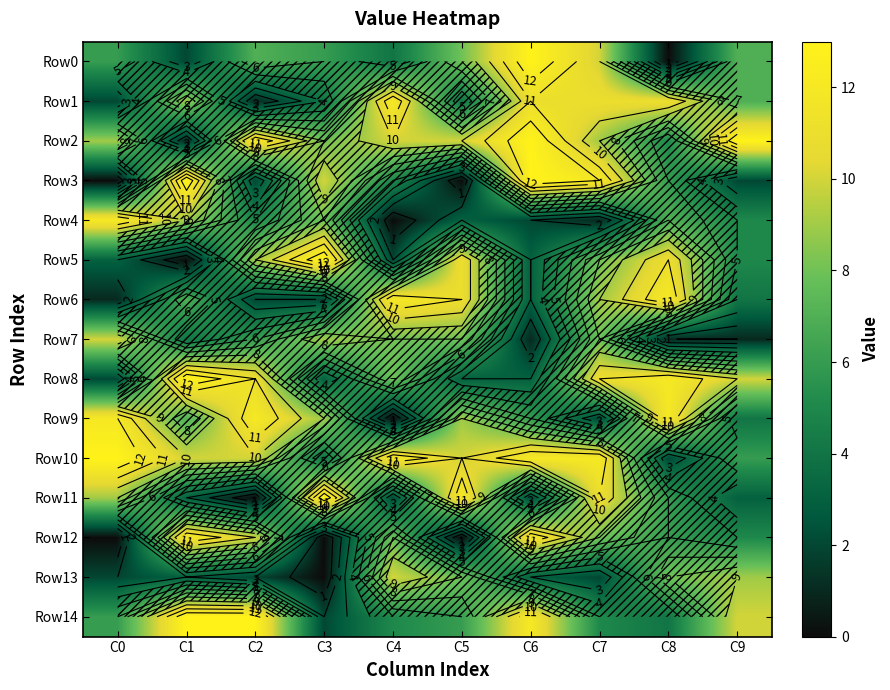

What is the difference between the Row6 values at C3 and C1?

5